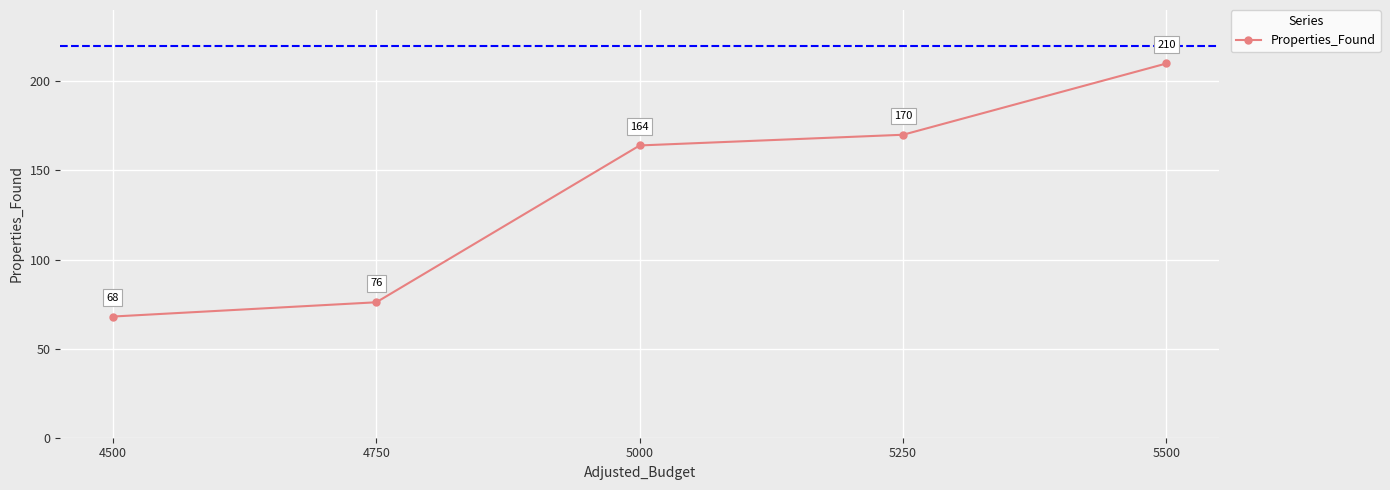

What value does the data have at 5500?

210